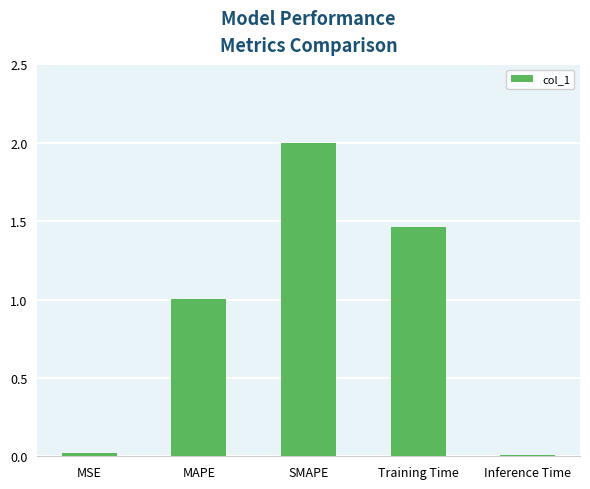

Where is the data nearest to the value 1?

MAPE